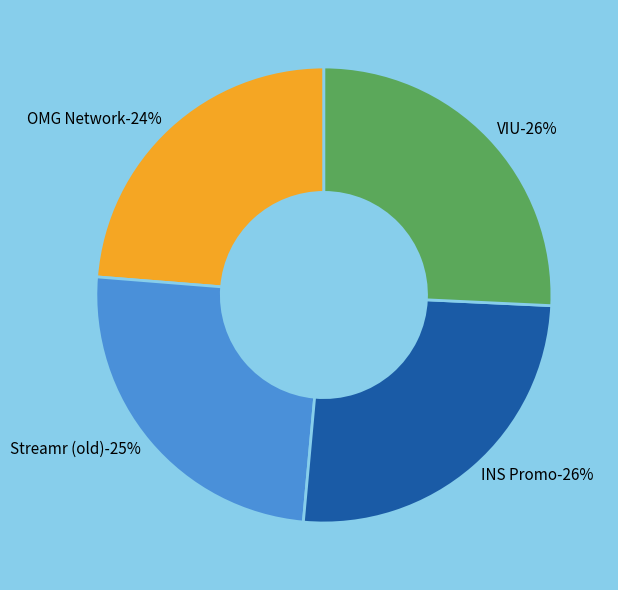

True or false: VIU accounts for 15% of the total.

False